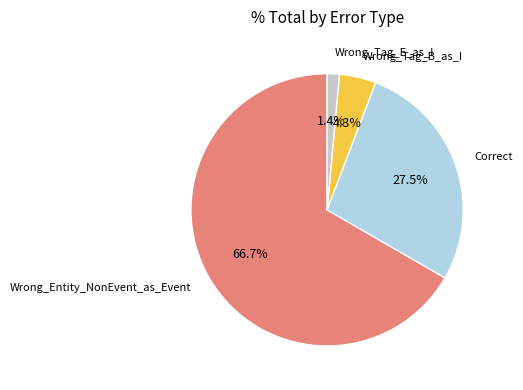

Does any single category account for the majority?

Yes